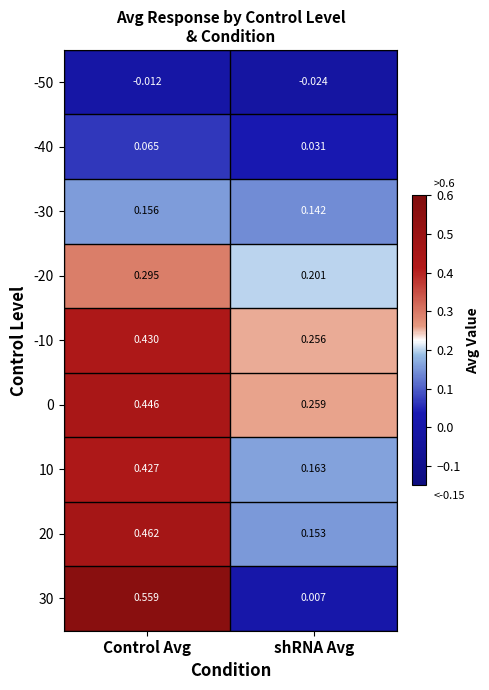

List the labels in order of 0 value, smallest first.

shRNA Avg, Control Avg